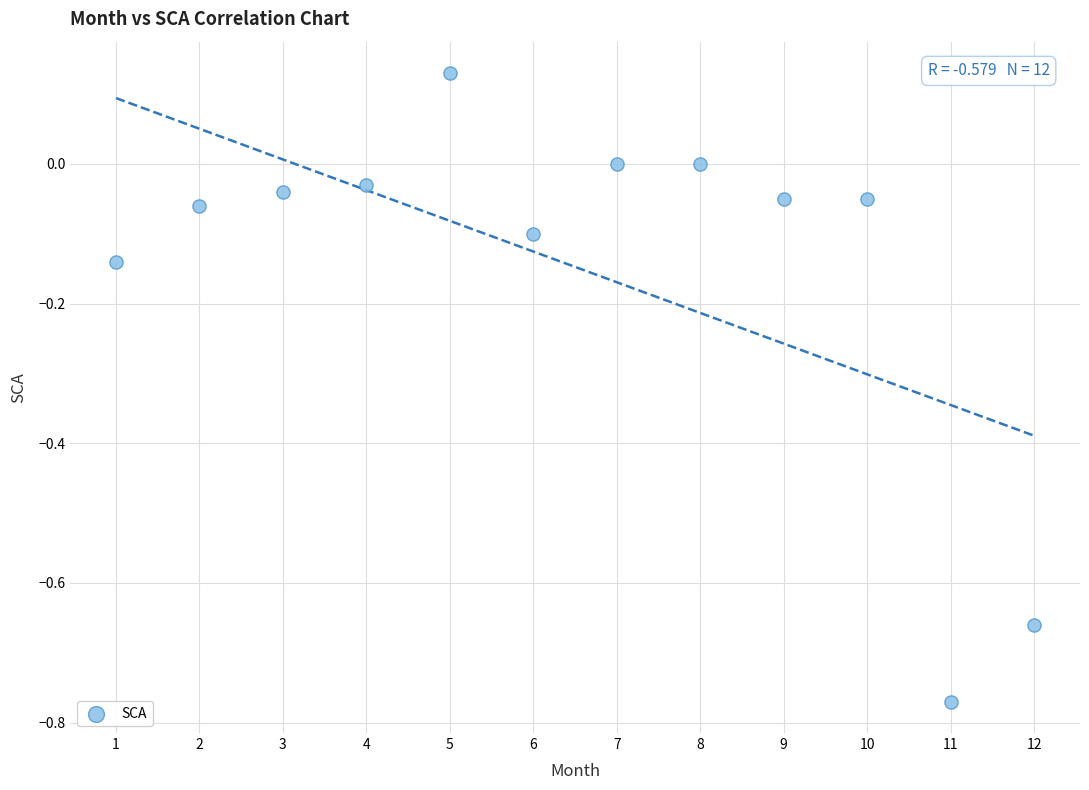

What is the range of Y values (max minus min)?

0.9